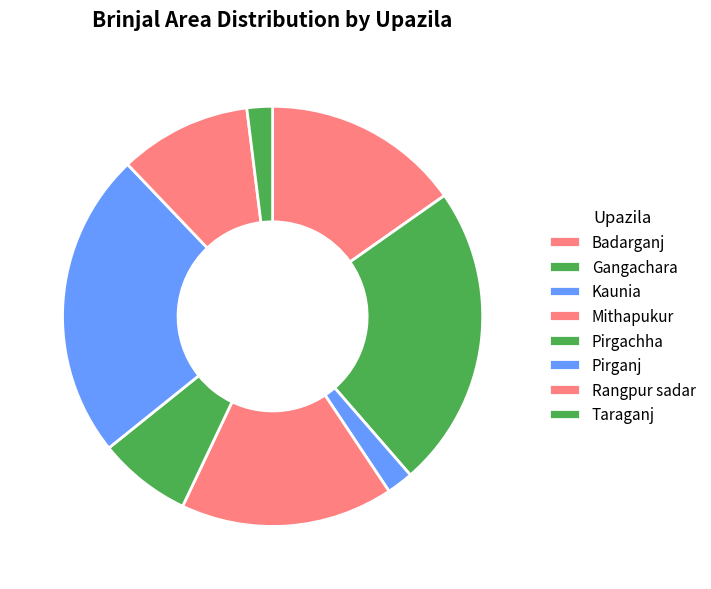

Is there any slice that represents more than half of the pie?

No